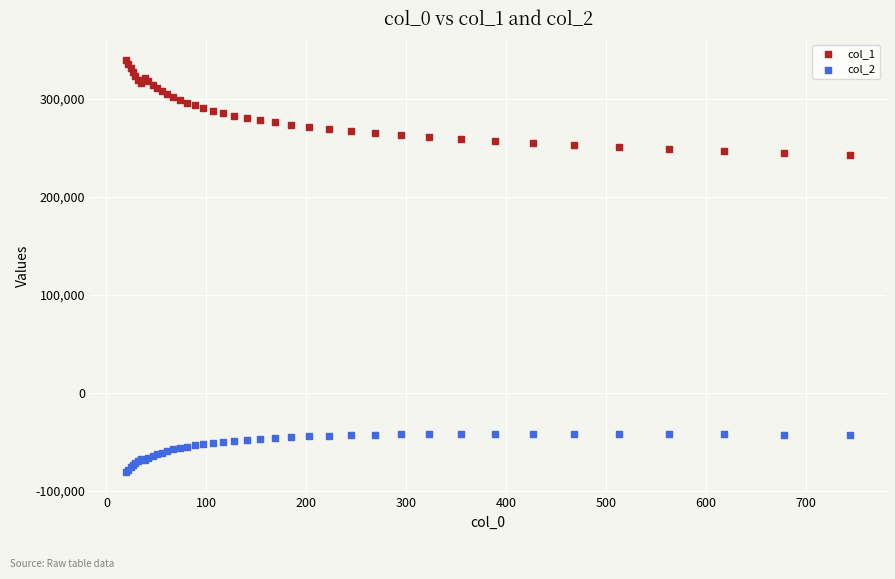

Which series has the widest spread of Y values?

col_1